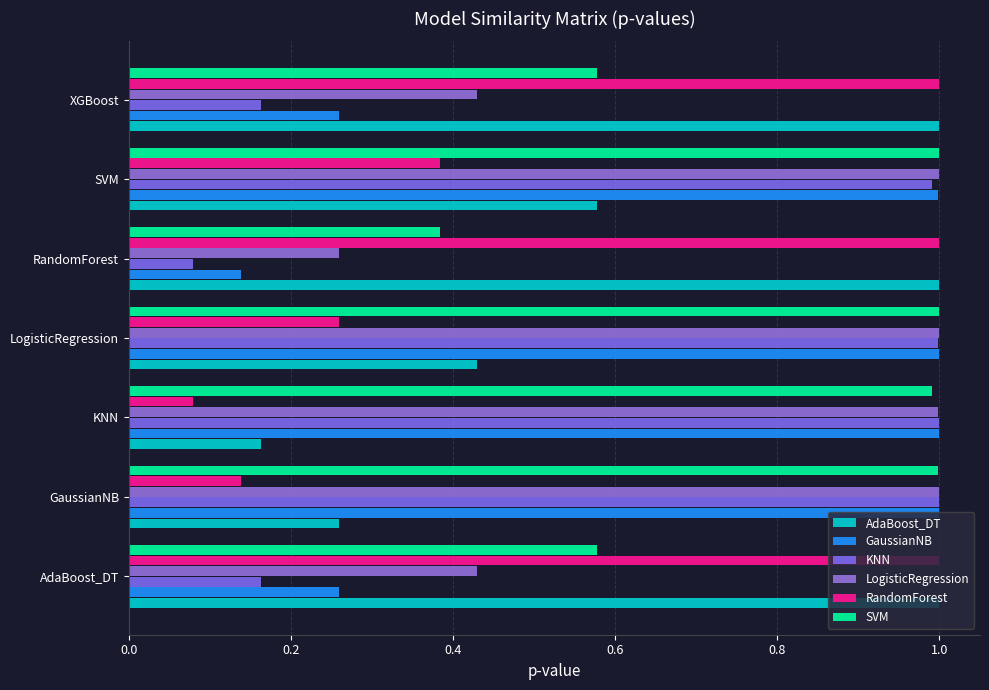

Which series has the widest spread of values?

KNN